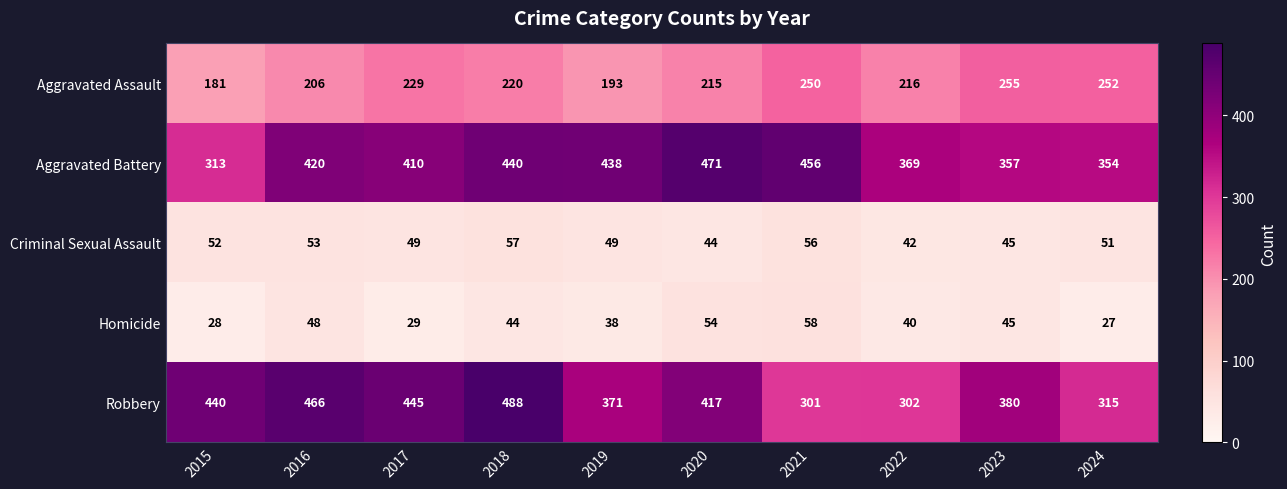

What is the minimum value shown in the chart?

27